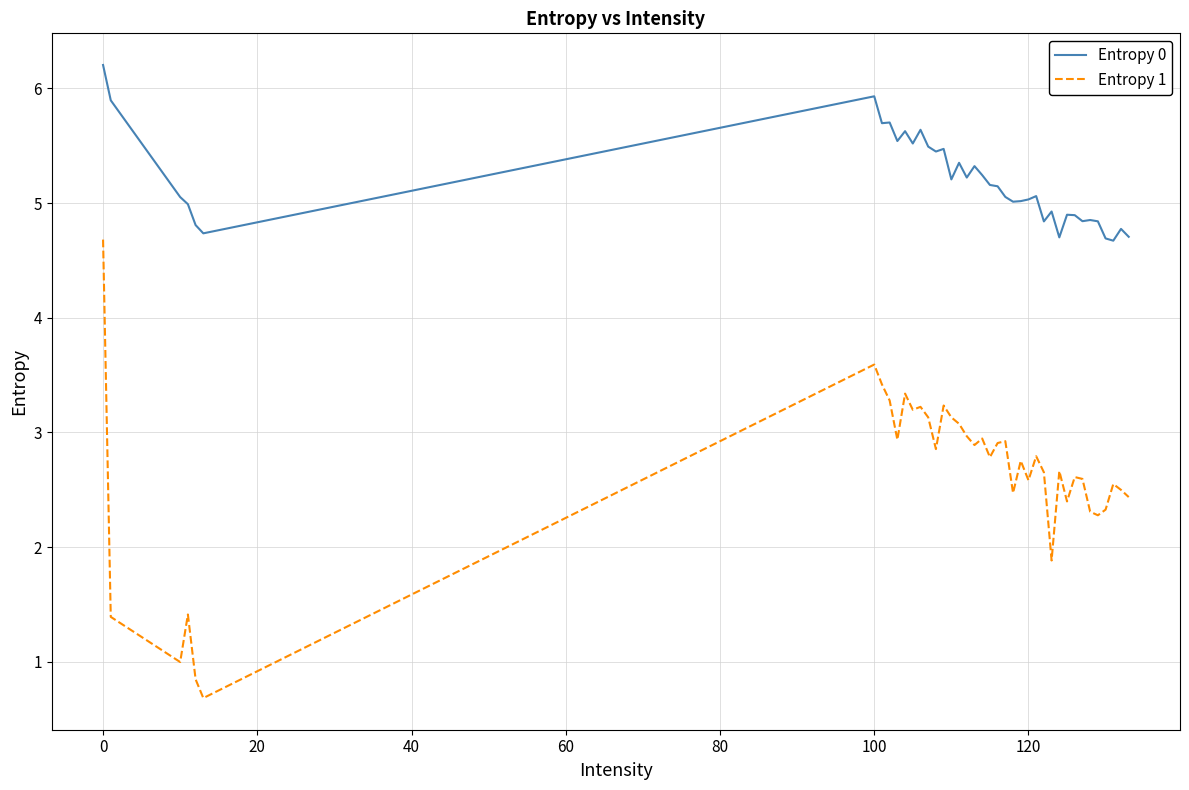

Which series has the largest total across all categories?

Entropy 0